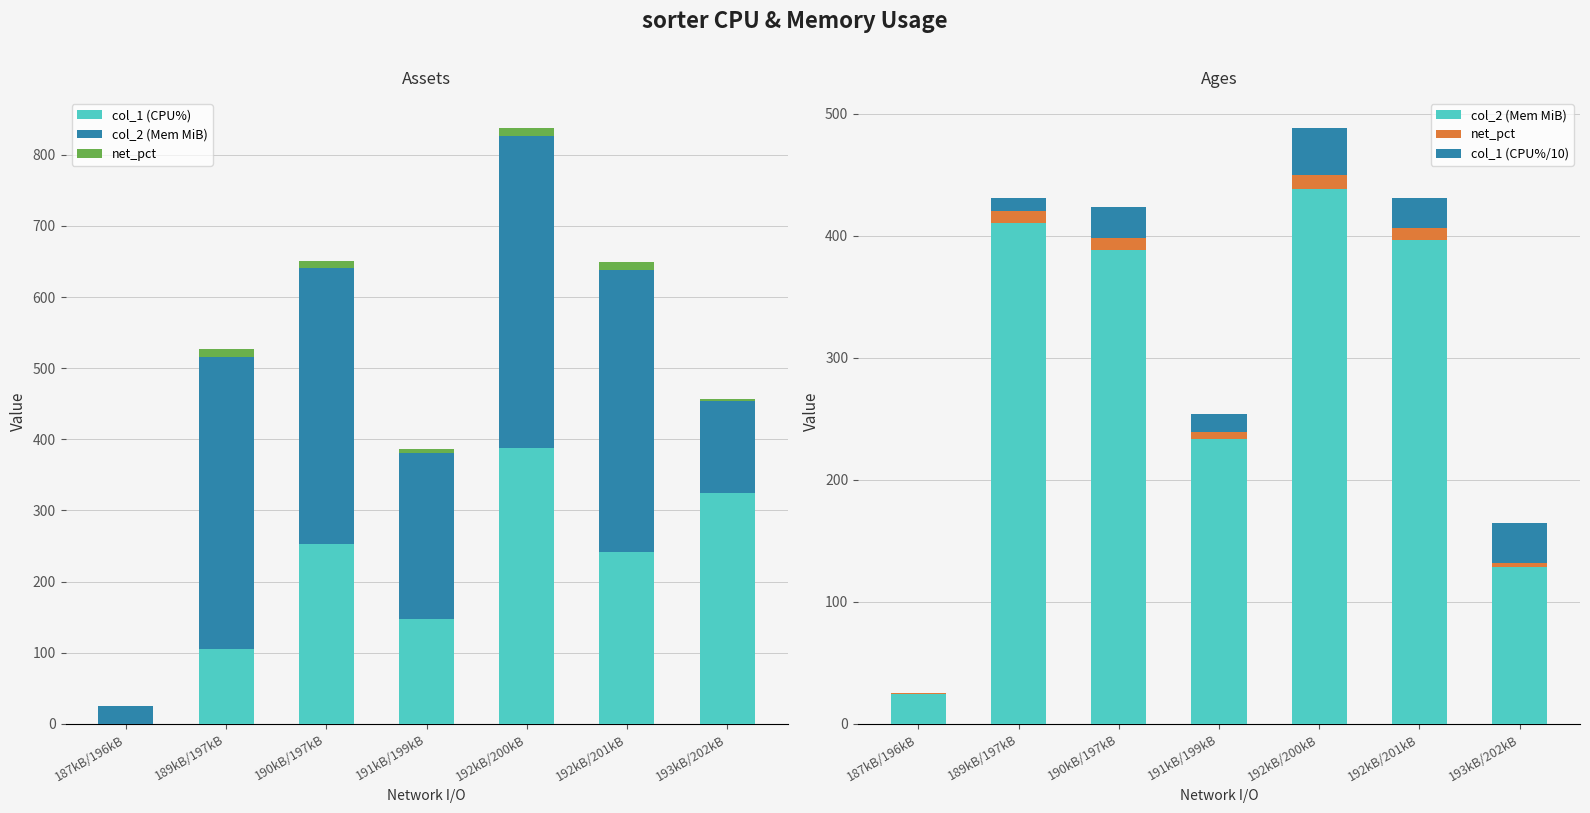

The value of net_pct at 190kB/197kB is 9.8. True or false?

True